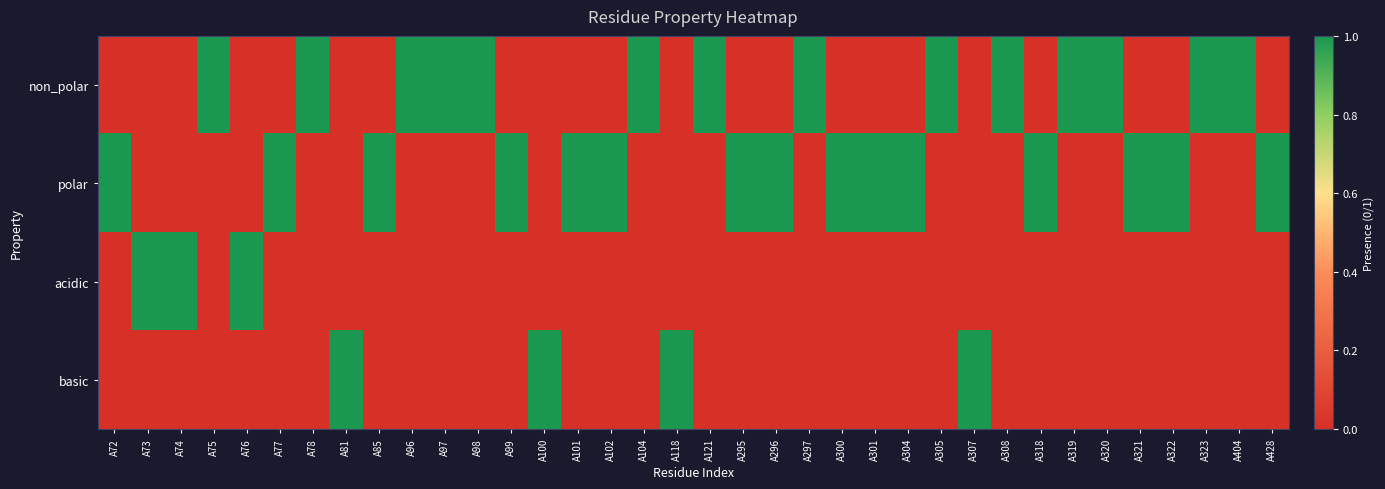

Which series has the largest range (max minus min)?

non_polar